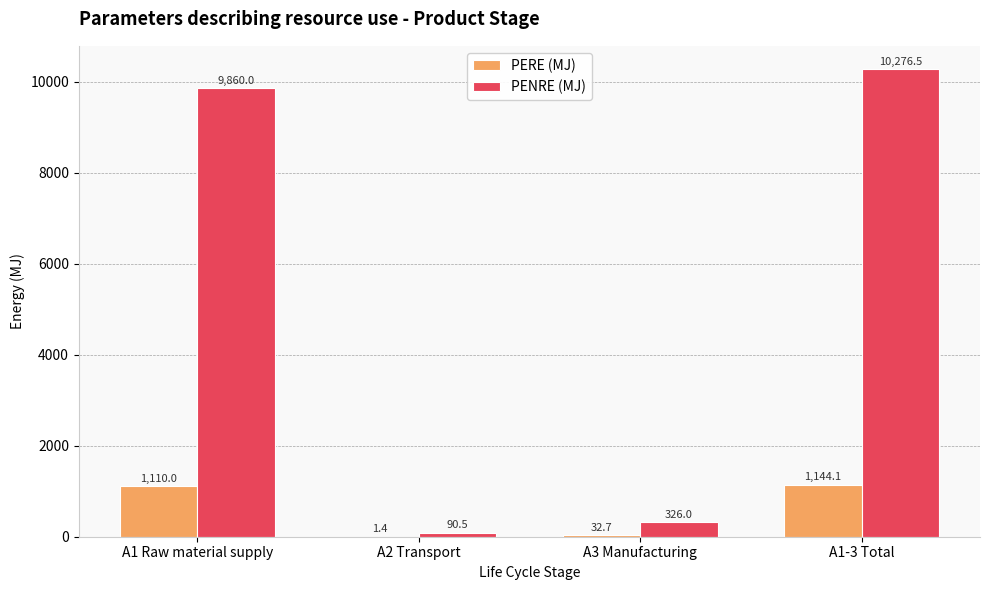

What is the sum of all PENRE (MJ) values?

20553.0